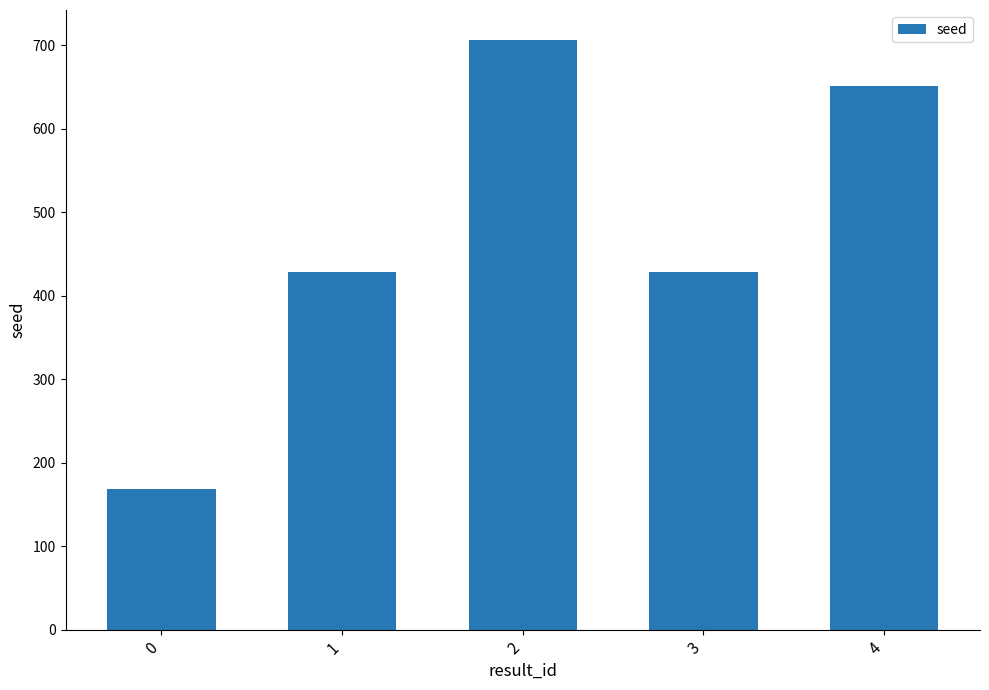

What is the maximum value shown in the chart?

707